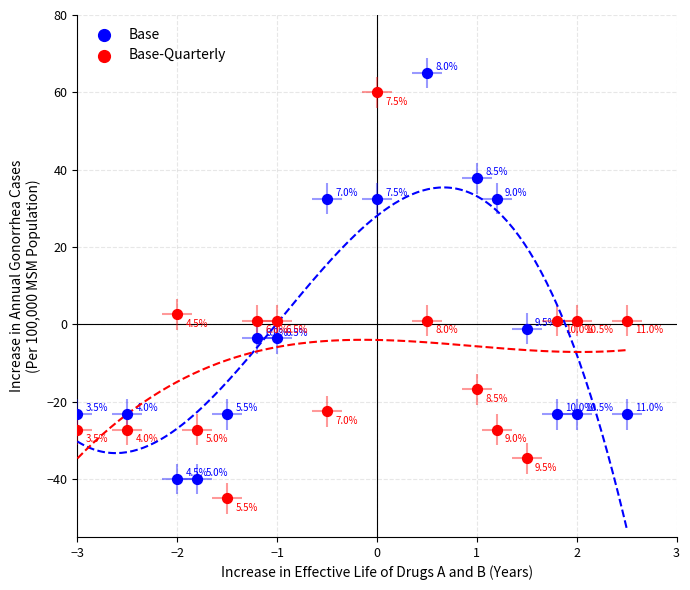

What are all the series names shown in the legend?

Base, Base-Quarterly